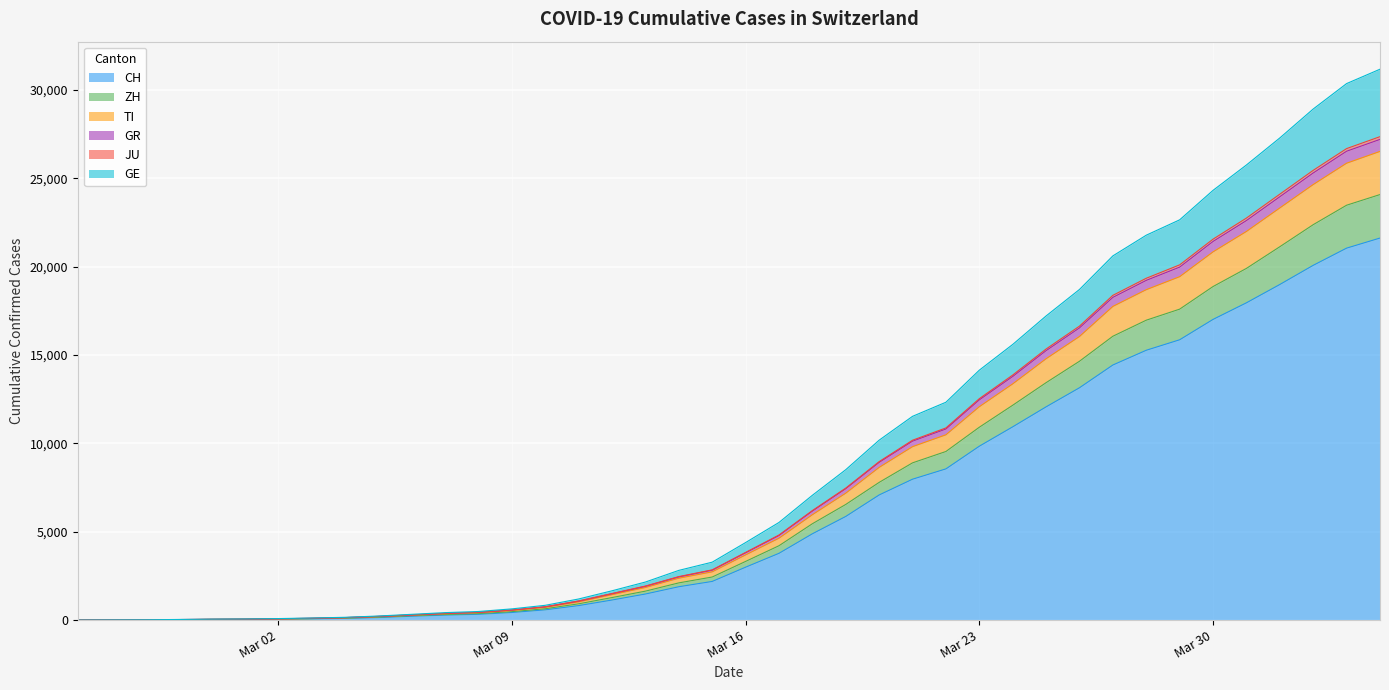

What is the maximum value for CH?

21617